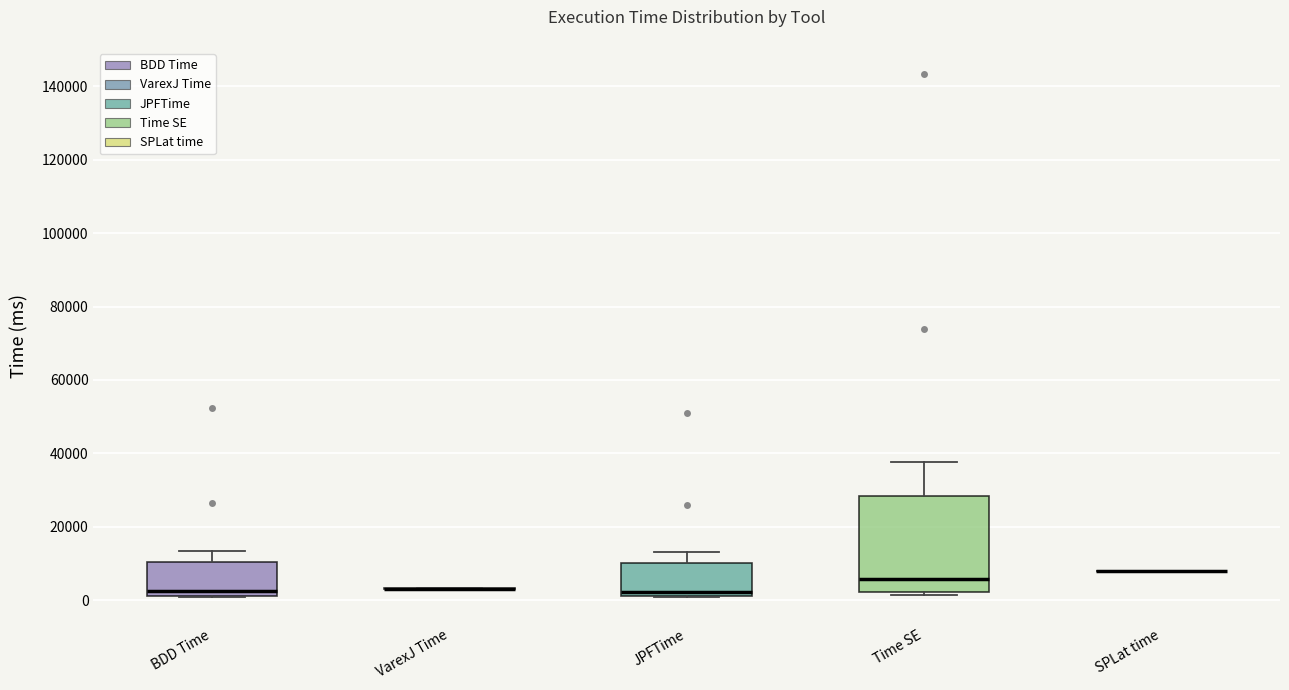

Which box is the tallest, from its lower edge to its upper edge?

Time SE